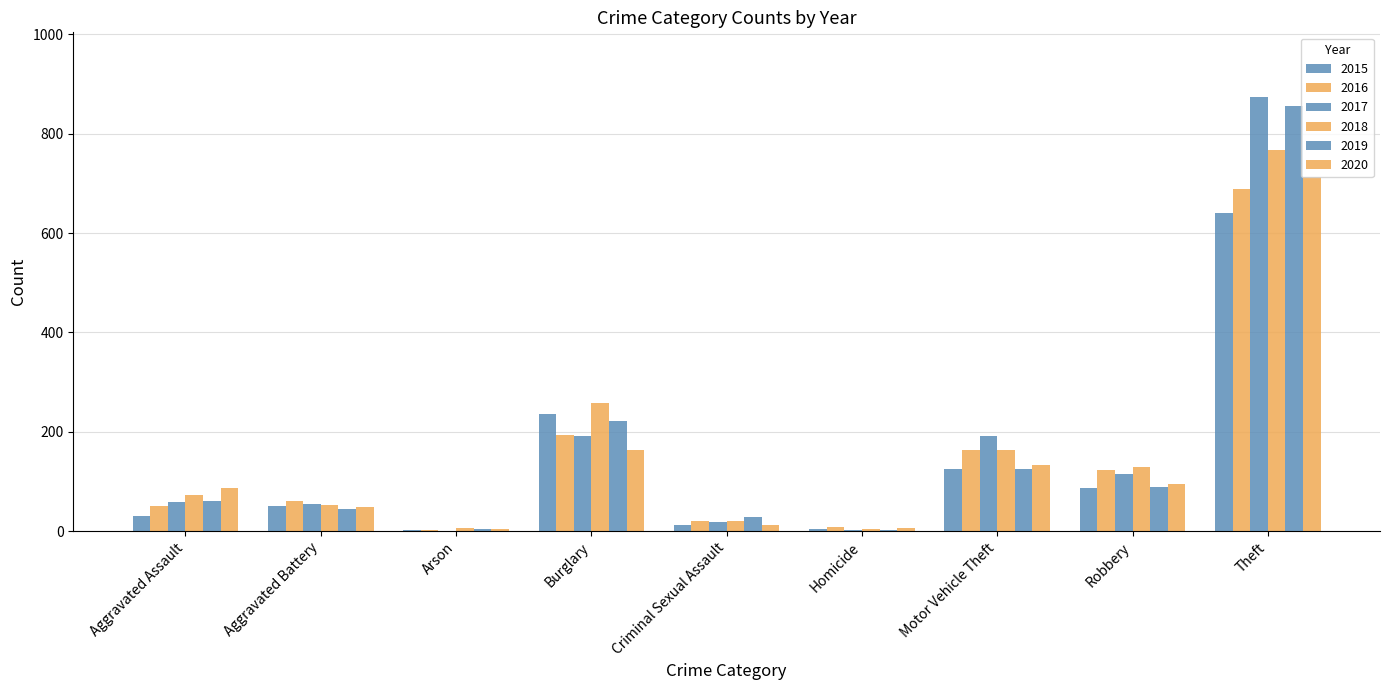

Rank the series by their maximum value, from highest to lowest.

2017, 2019, 2018, 2020, 2016, 2015